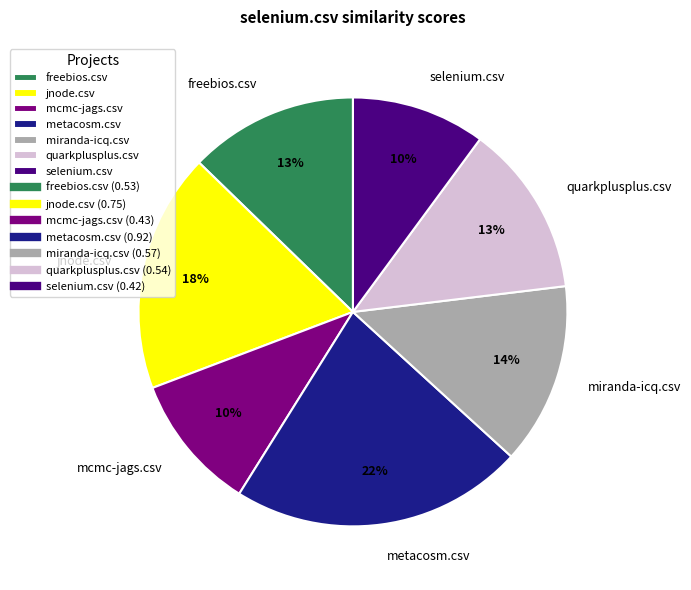

Do metacosm.csv and miranda-icq.csv together represent more than half of the pie?

No